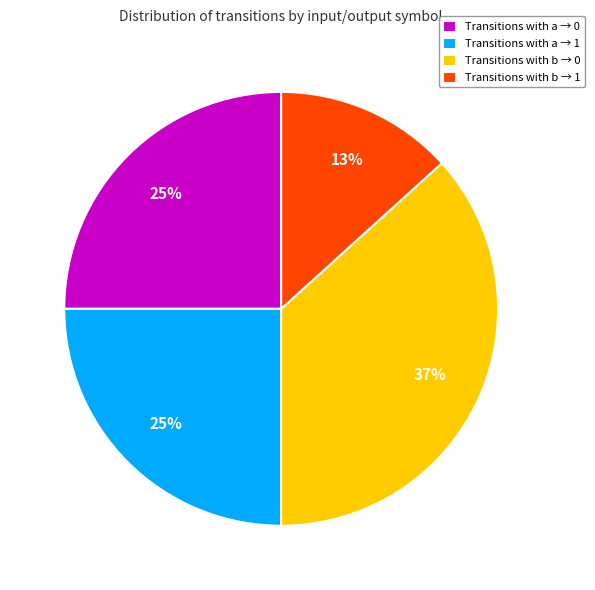

What is the largest slice in the pie chart?

Transitions with b → 0